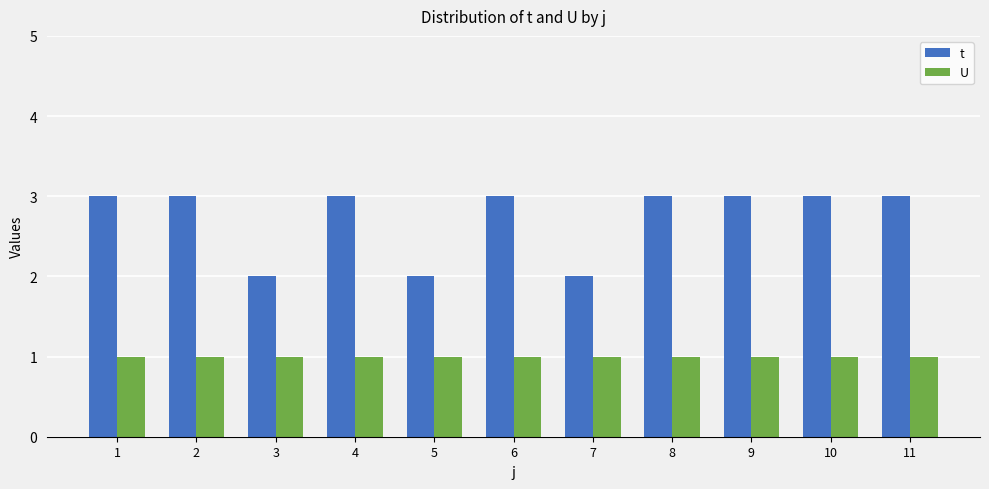

What is the smallest value displayed?

1